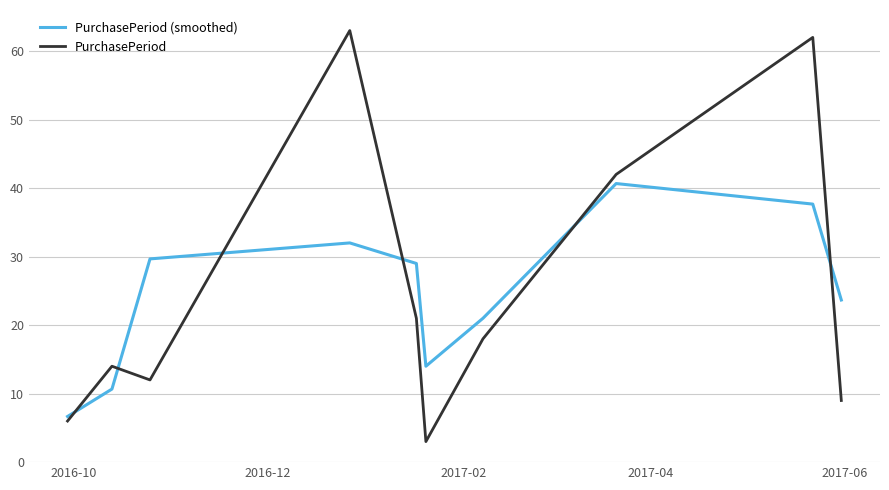

What is the maximum value for PurchasePeriod (smoothed)?

40.7